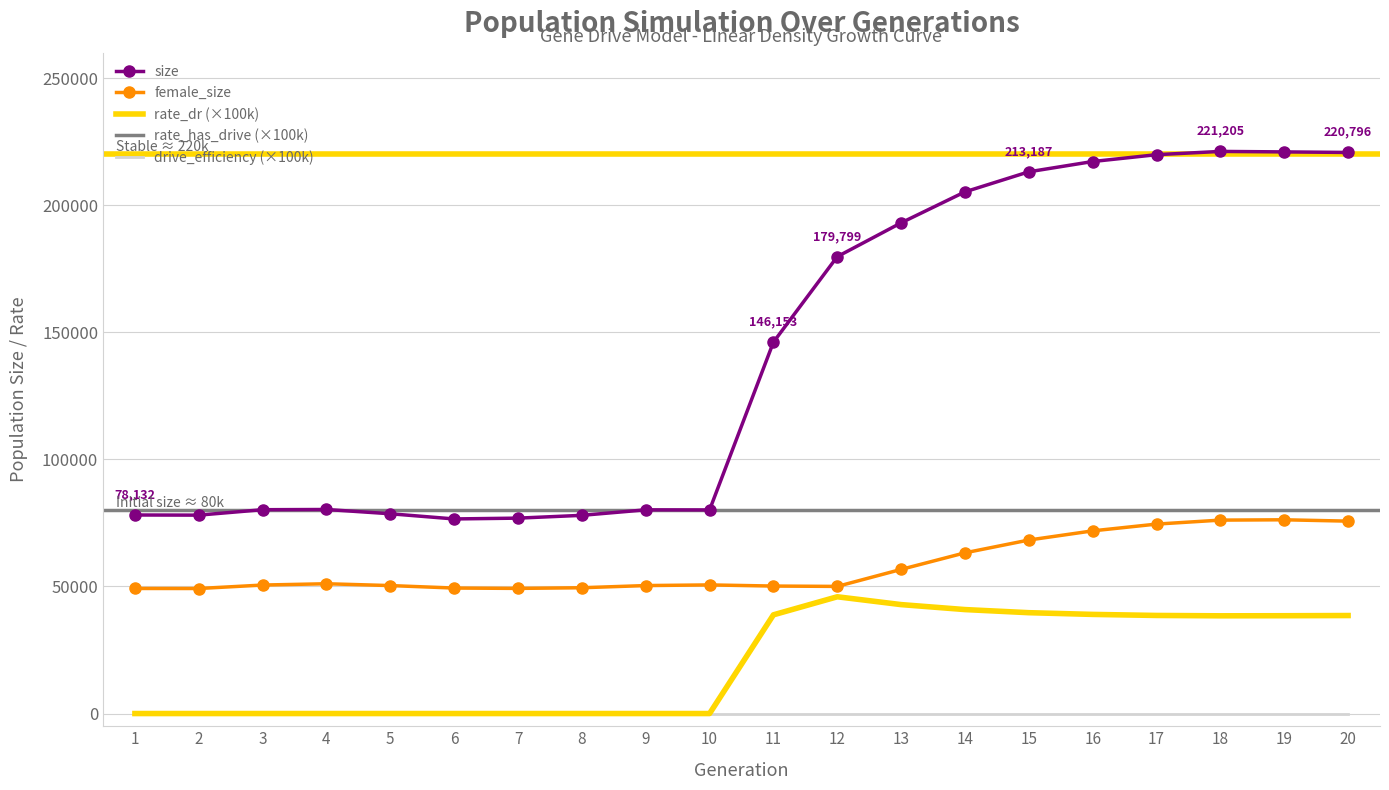

How many distinct data groups are displayed?

5